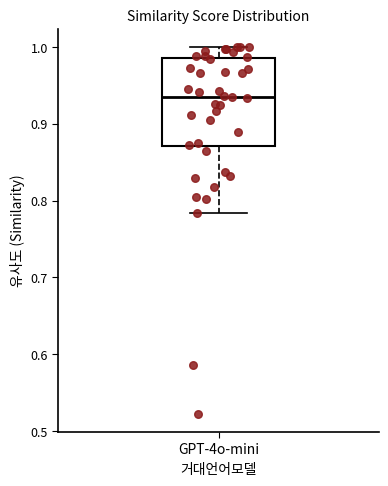

Read this box plot against the y-axis: the position of the median line, the range covered by the box, and the ends of both whiskers. The values are not printed on the chart, so give them approximately, as read against the axis.

median 0.94, box 0.87 to 0.99, whiskers 0.78 to 1.00